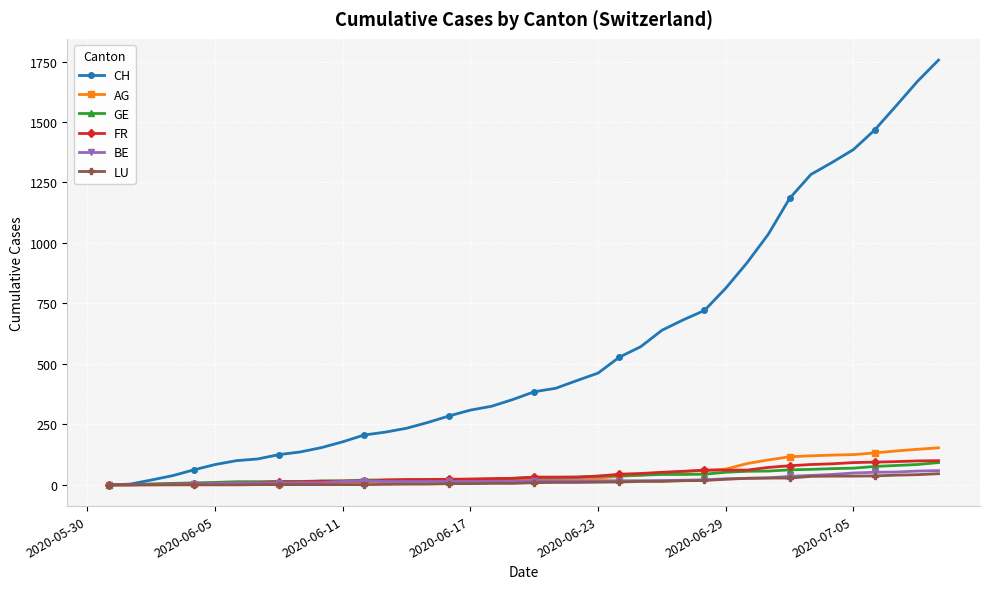

Which series has the largest total across all categories?

CH